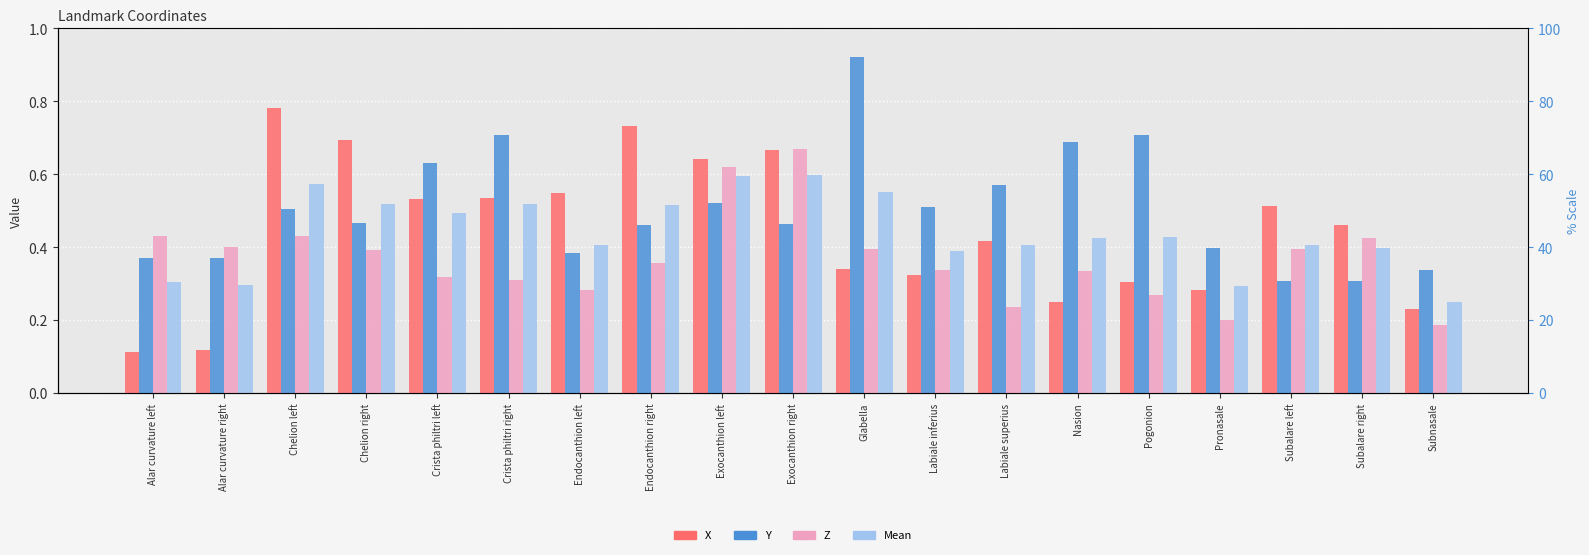

Which series changed the most between Crista philtri left and Subalare right?

Y